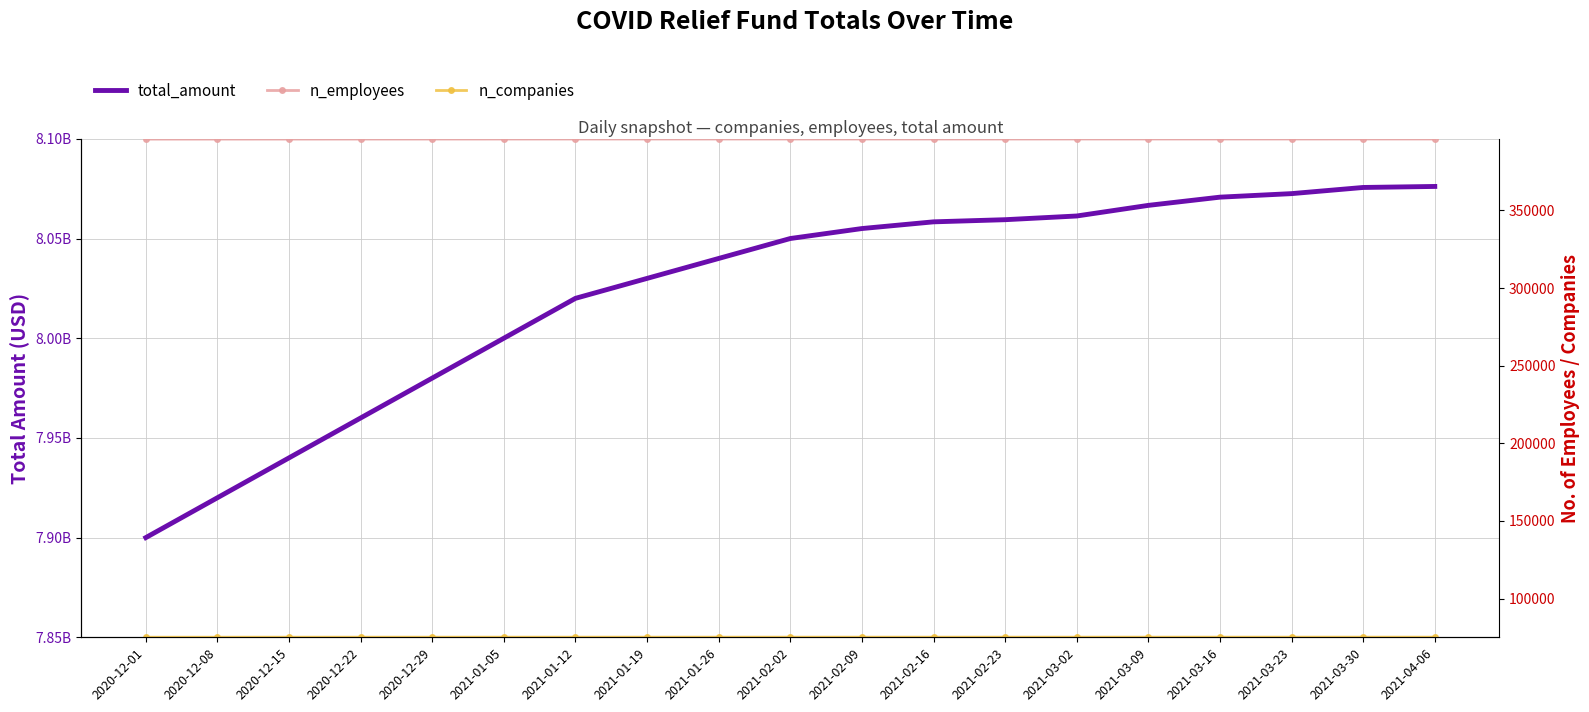

How many distinct data groups are displayed?

3